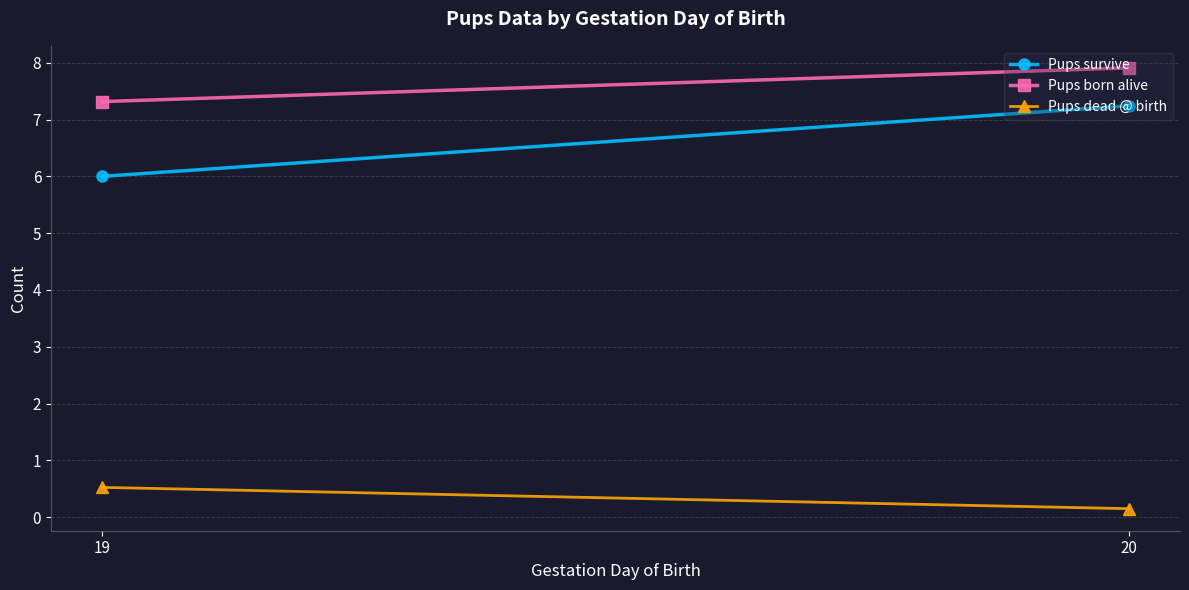

What is the minimum value shown in the chart?

0.2